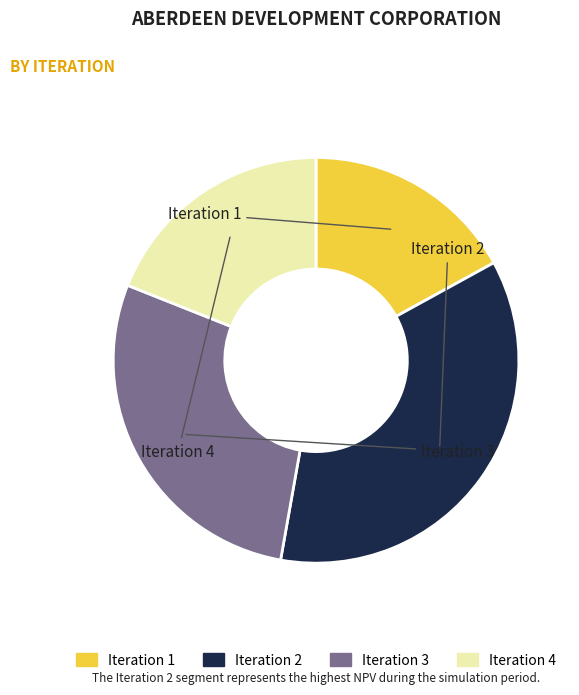

Is there any slice that represents more than half of the pie?

No